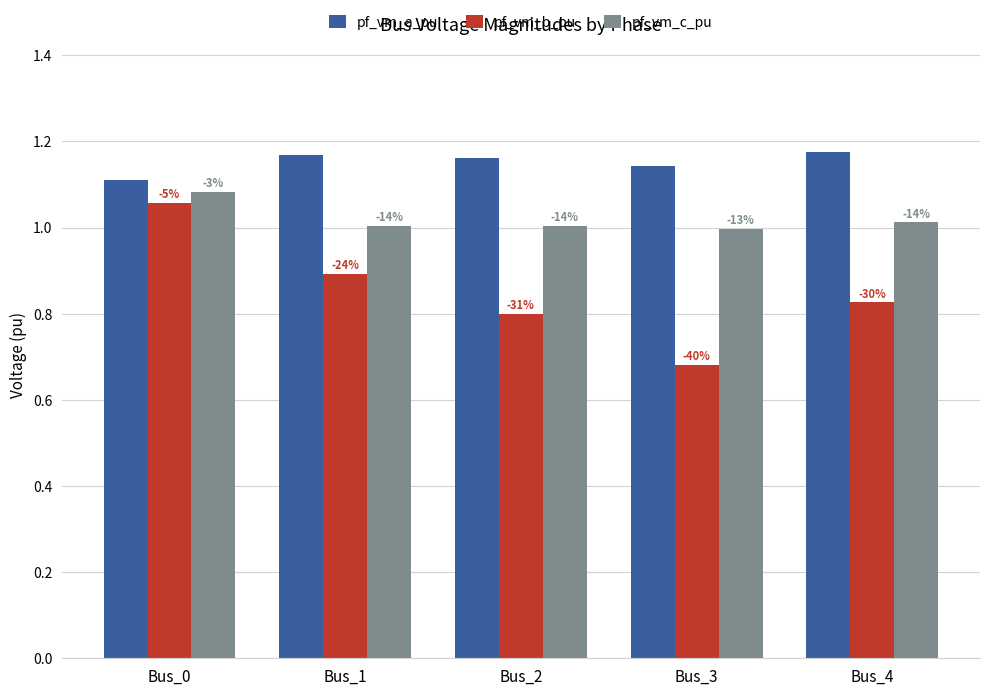

Reading left to right, what are all the values shown in this chart?

pf_vm_a_pu: Bus_0=1.1	Bus_1=1.2	Bus_2=1.2	Bus_3=1.1	Bus_4=1.2
pf_vm_b_pu: Bus_0=1.1	Bus_1=0.9	Bus_2=0.8	Bus_3=0.7	Bus_4=0.8
pf_vm_c_pu: Bus_0=1.1	Bus_1=1.0	Bus_2=1.0	Bus_3=1.0	Bus_4=1.0